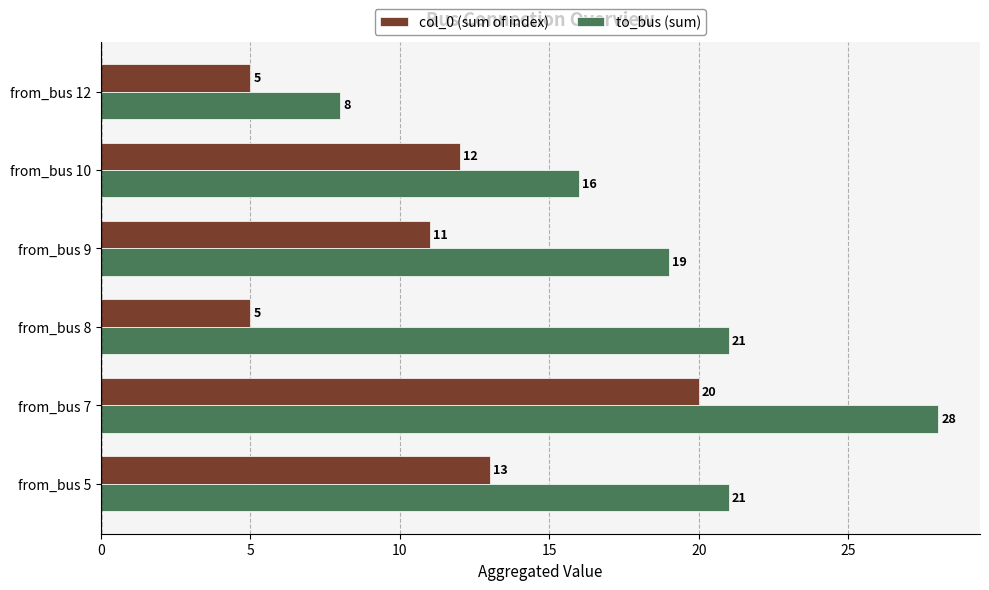

At which label does to_bus (sum) reach its peak?

from_bus 7